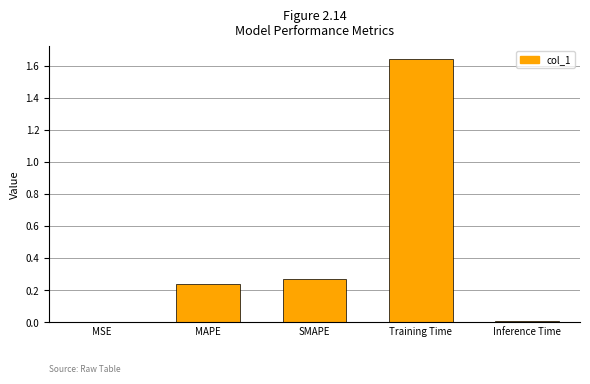

At which category does the chart reach its peak across all series?

Training Time